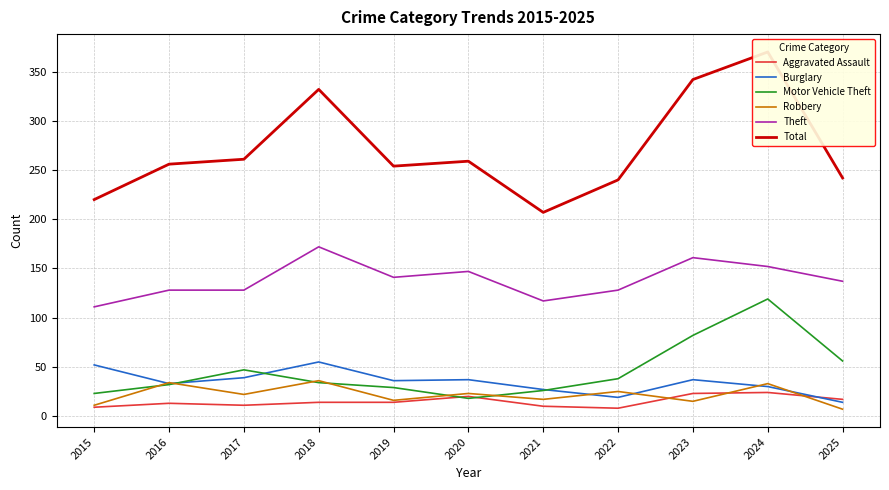

Is this an area chart (filled region under the line)?

No